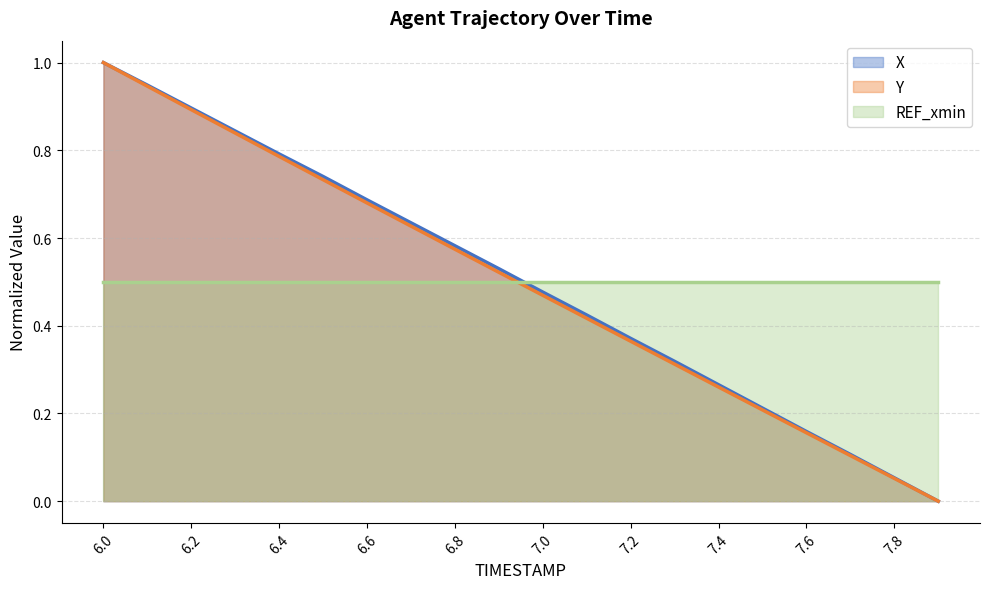

Which series has the largest range (max minus min)?

X